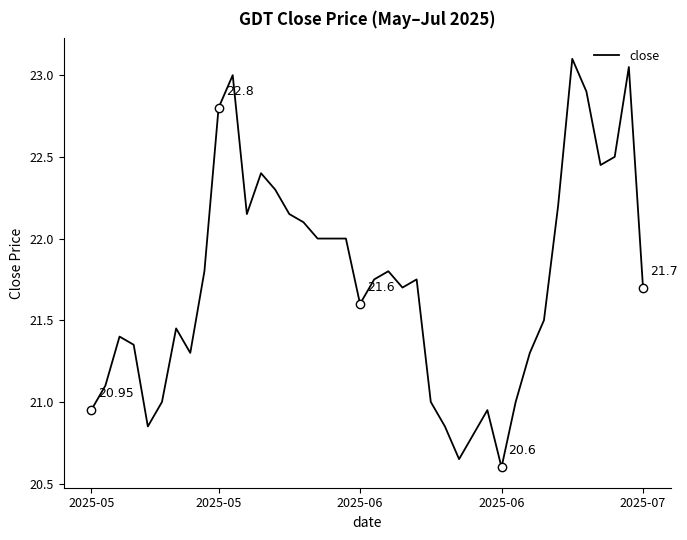

What is the difference between the maximum and minimum values?

2.5